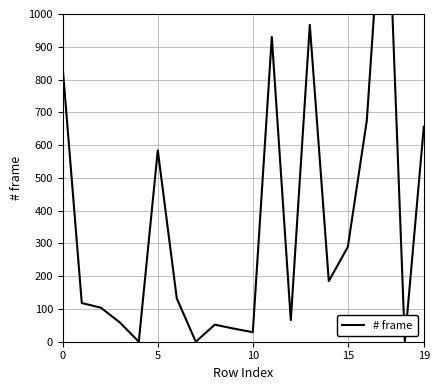

What is the average value?

363